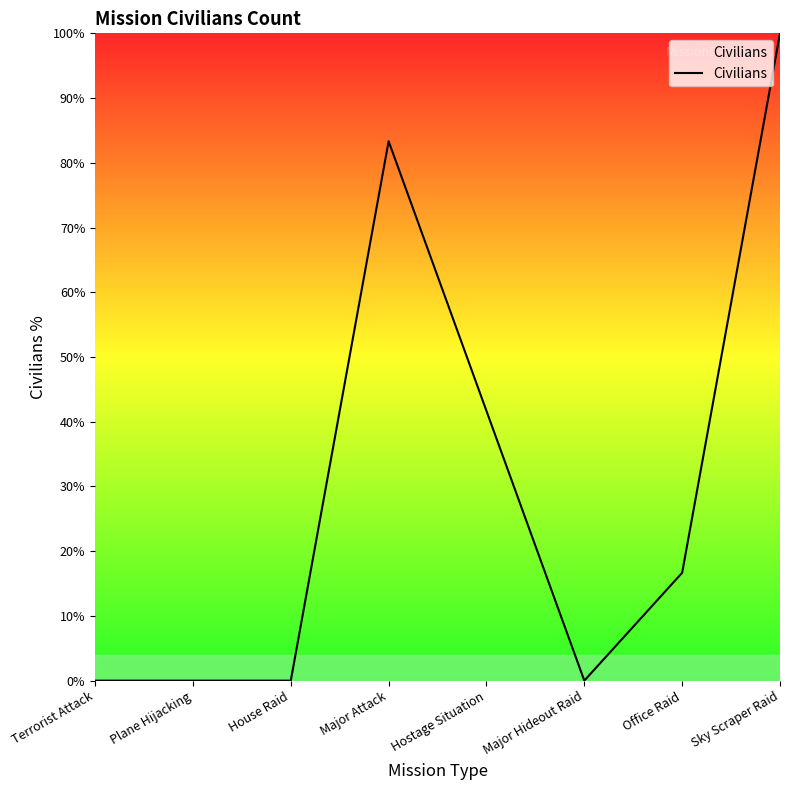

True or false: the data shows 0.0 at Plane Hijacking.

True